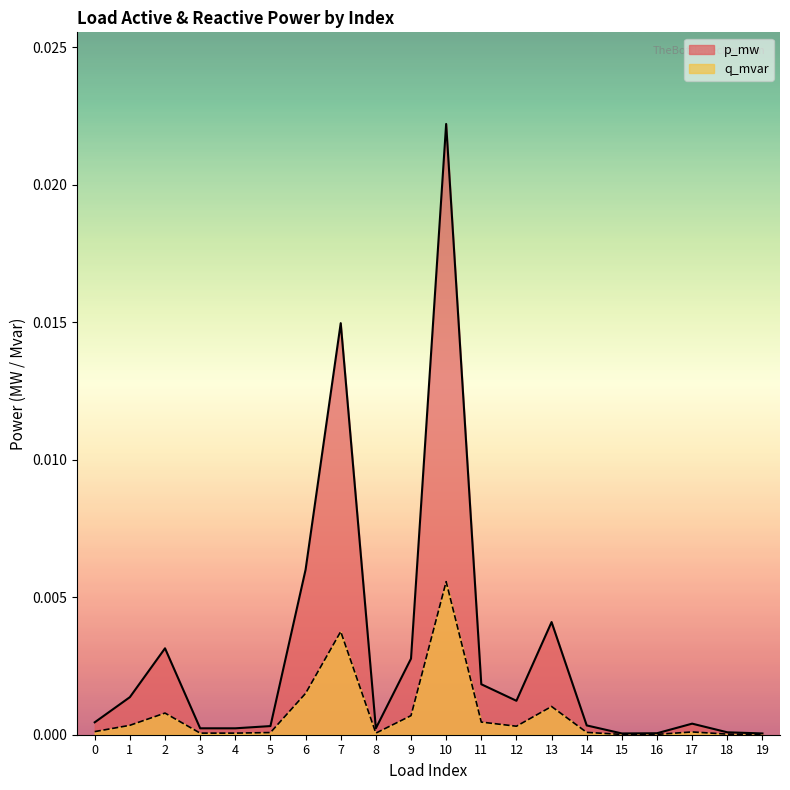

Is the value of q_mvar at 8 greater than the value of p_mw at 0?

No